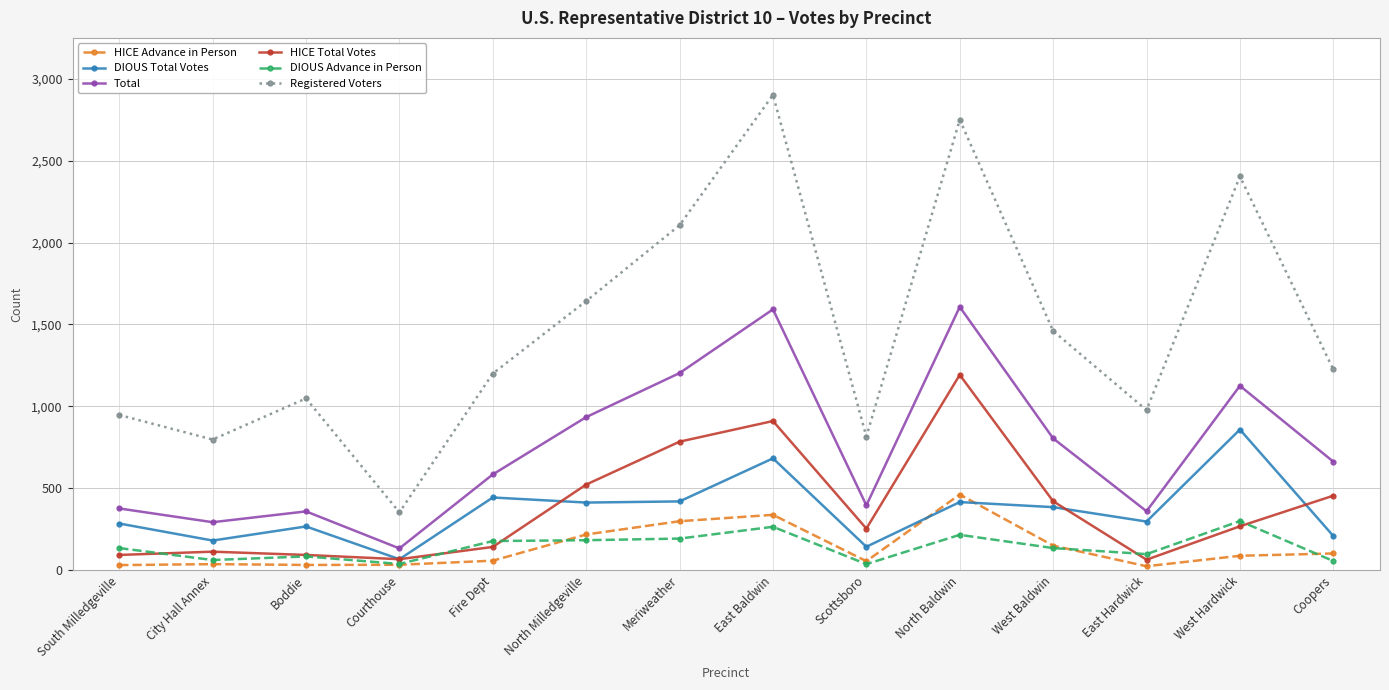

True or false: DIOUS Total Votes and Total cross at least once.

False